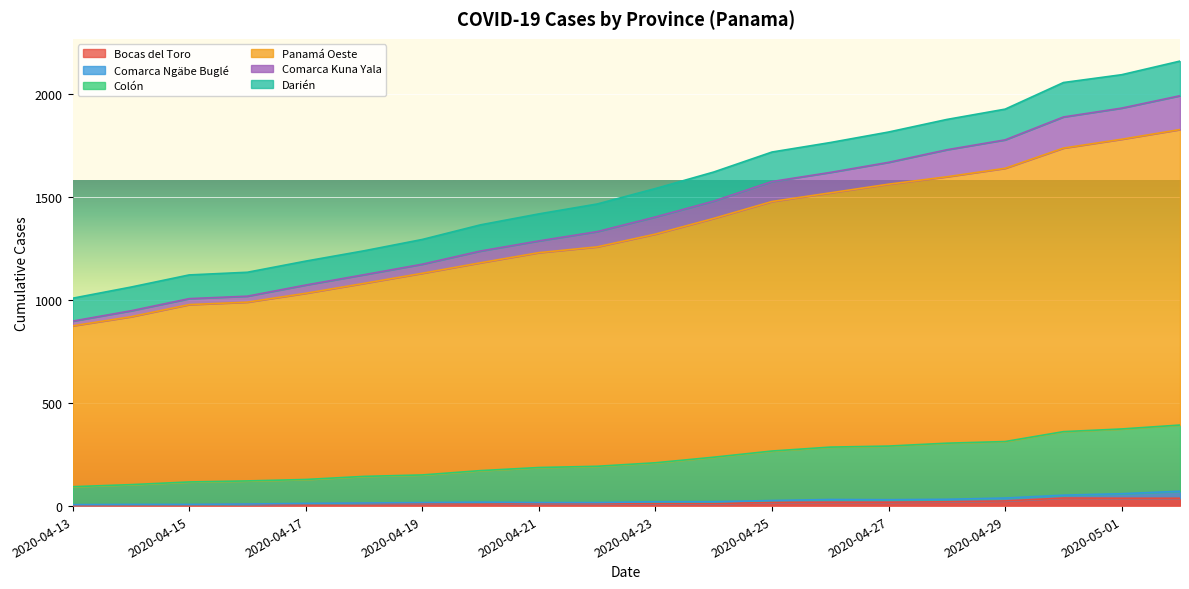

True or false: Darién and Bocas del Toro intersect in this chart.

False